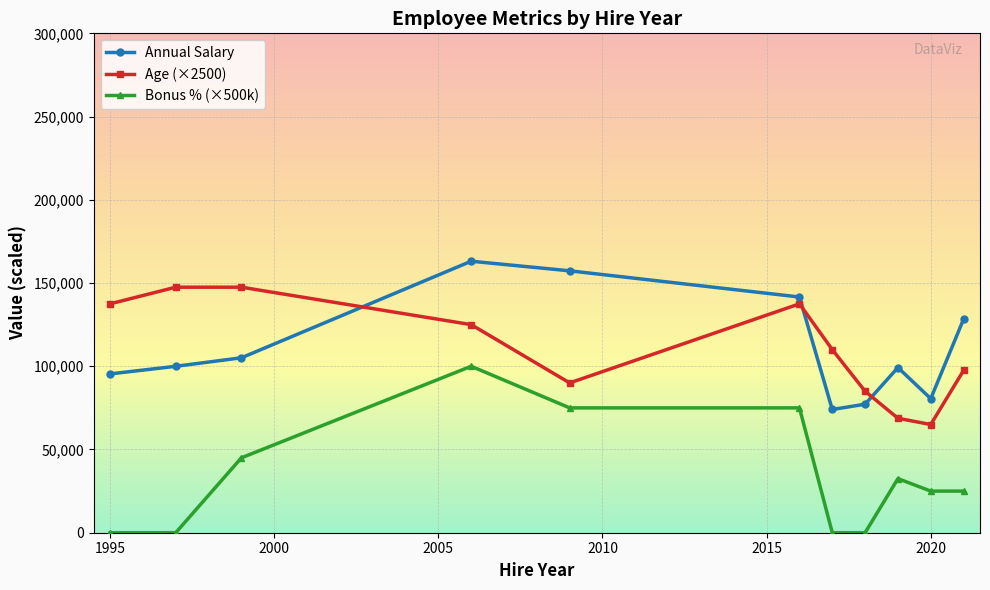

Which series has the widest spread of values?

Bonus % (×500k)